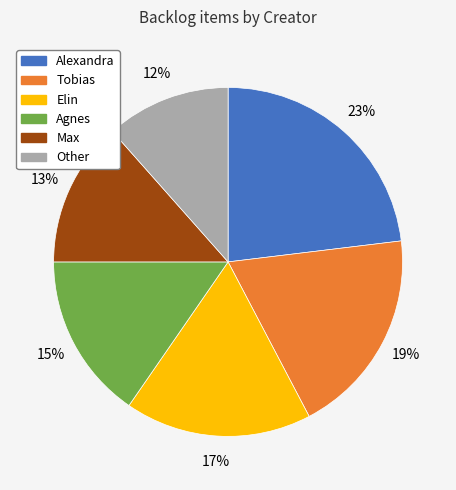

Rank the categories by value from highest to lowest.

Alexandra, Tobias, Elin, Agnes, Max, Other